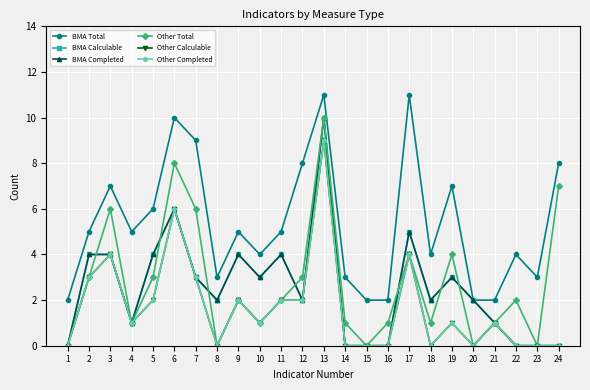

What is the difference between the maximum and minimum values in the BMA Calculable series?

10